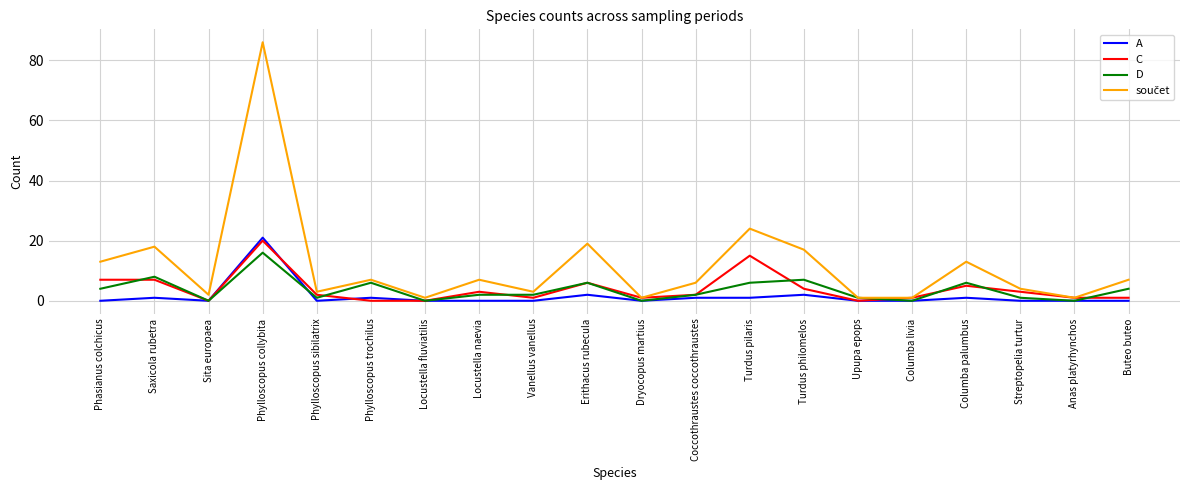

True or false: A has a value of 7 at Upupa epops.

False